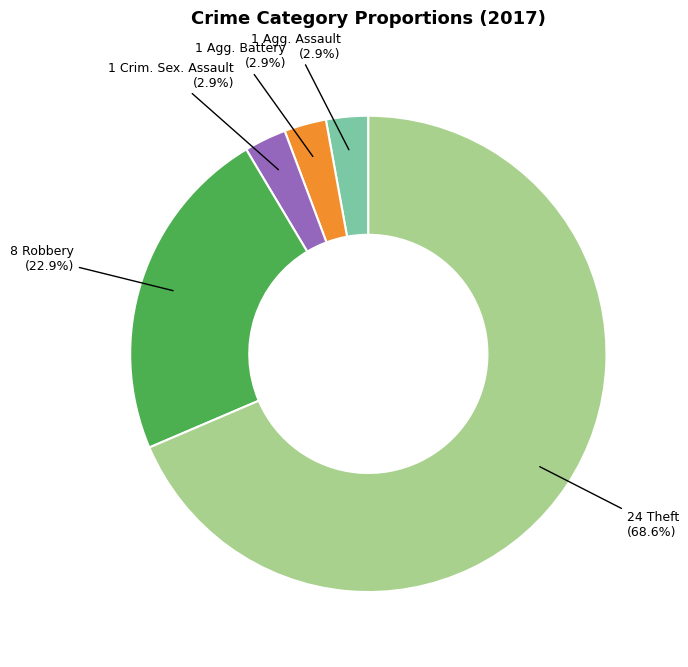

Is there a majority slice in this chart?

Yes